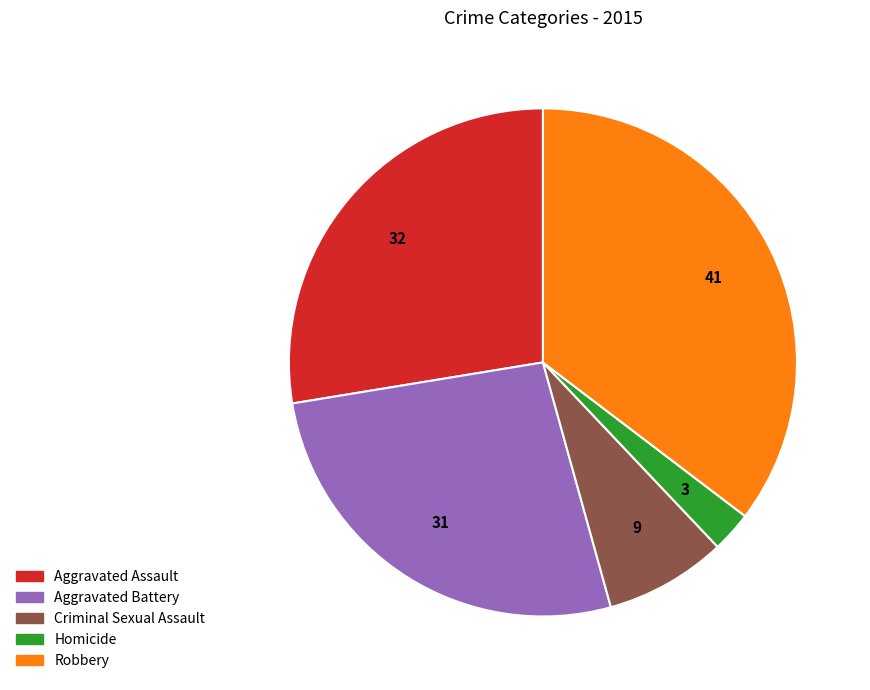

Which has a higher value, Homicide or Criminal Sexual Assault?

Criminal Sexual Assault